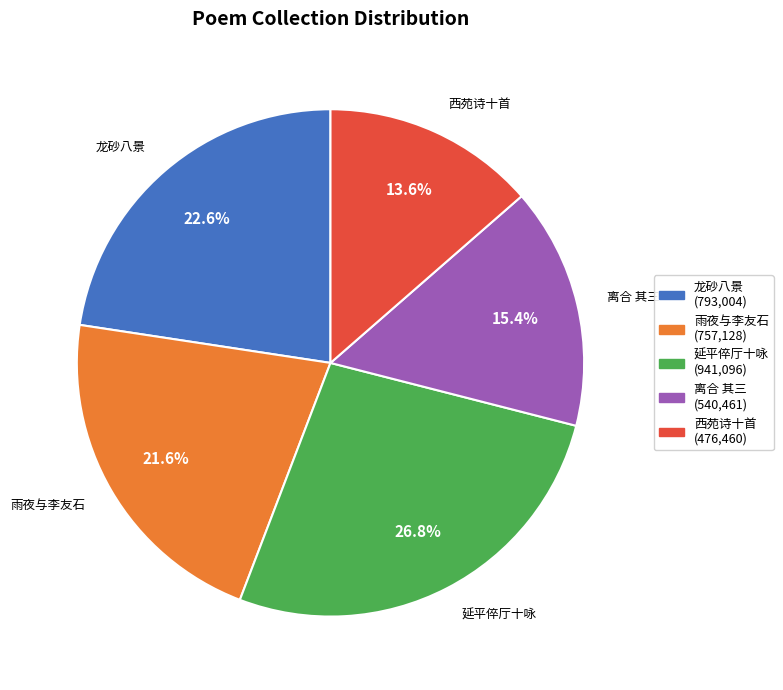

Between 离合 其三 and 龙砂八景, which is larger?

龙砂八景